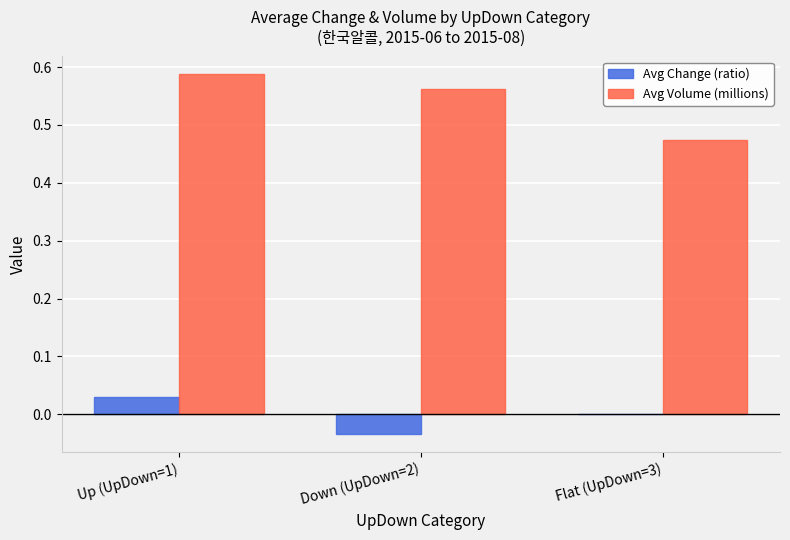

At which label does Avg Change (ratio) reach its peak?

Up (UpDown=1)